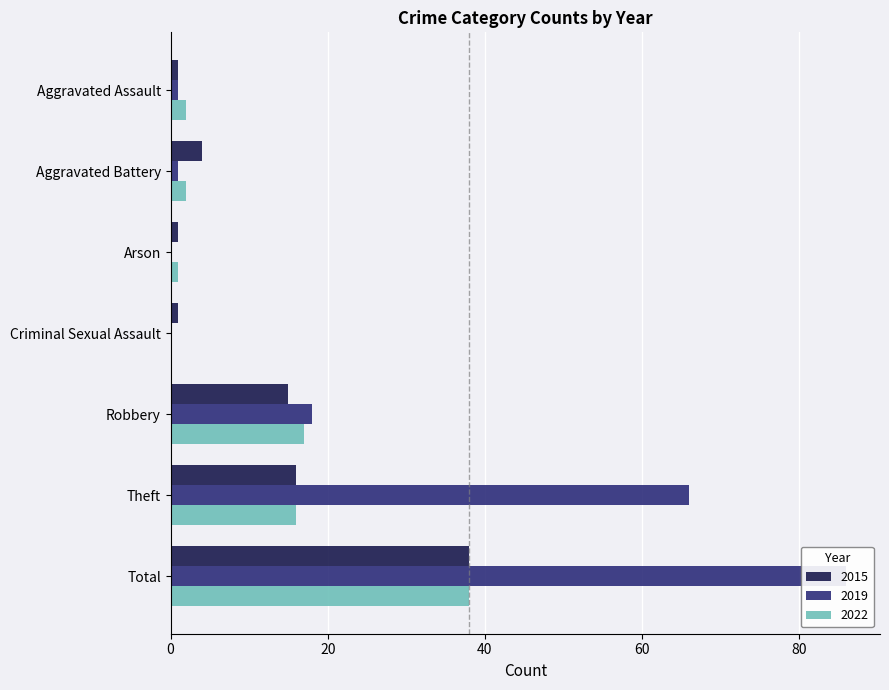

At which label does 2019 first exceed 1?

Robbery